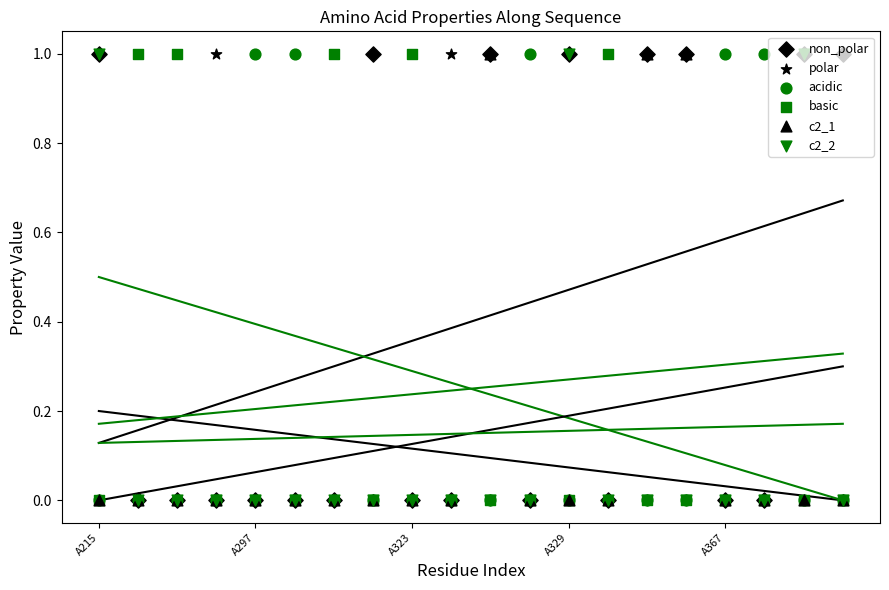

Which series contains the highest Y value?

non_polar